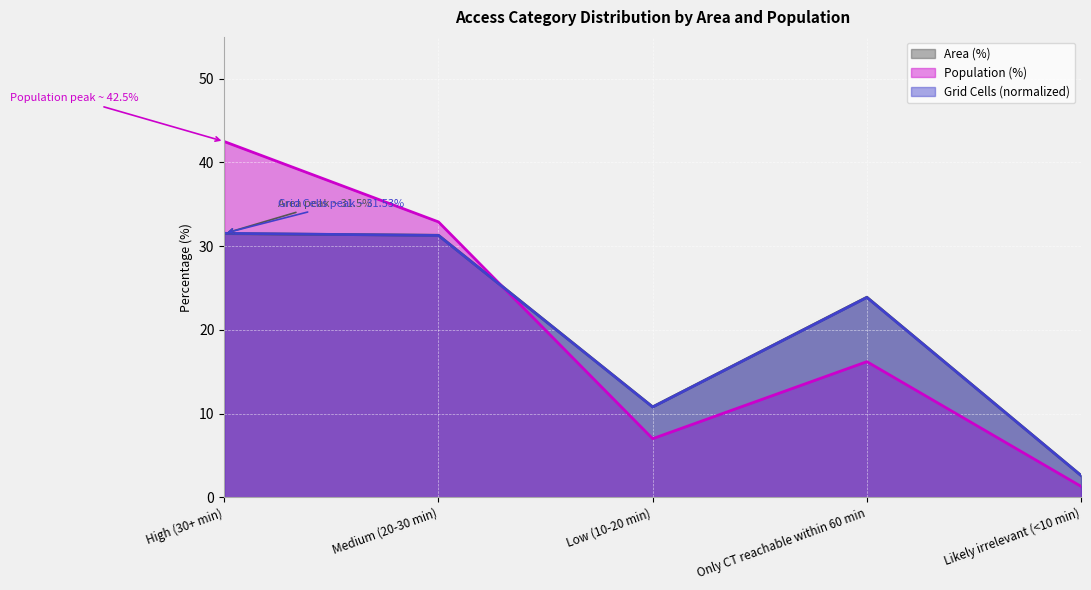

In Population (%), how many points are lower than both neighbors (excluding endpoints)?

1